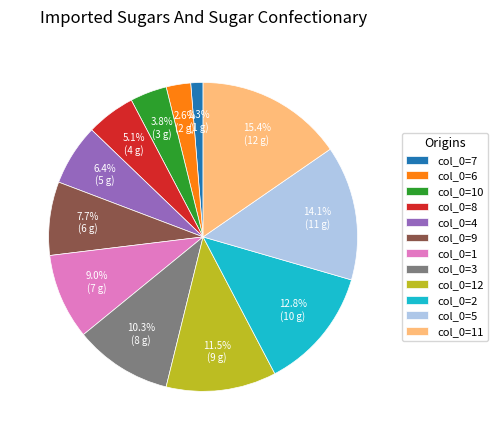

Count the number of slices in the pie.

12